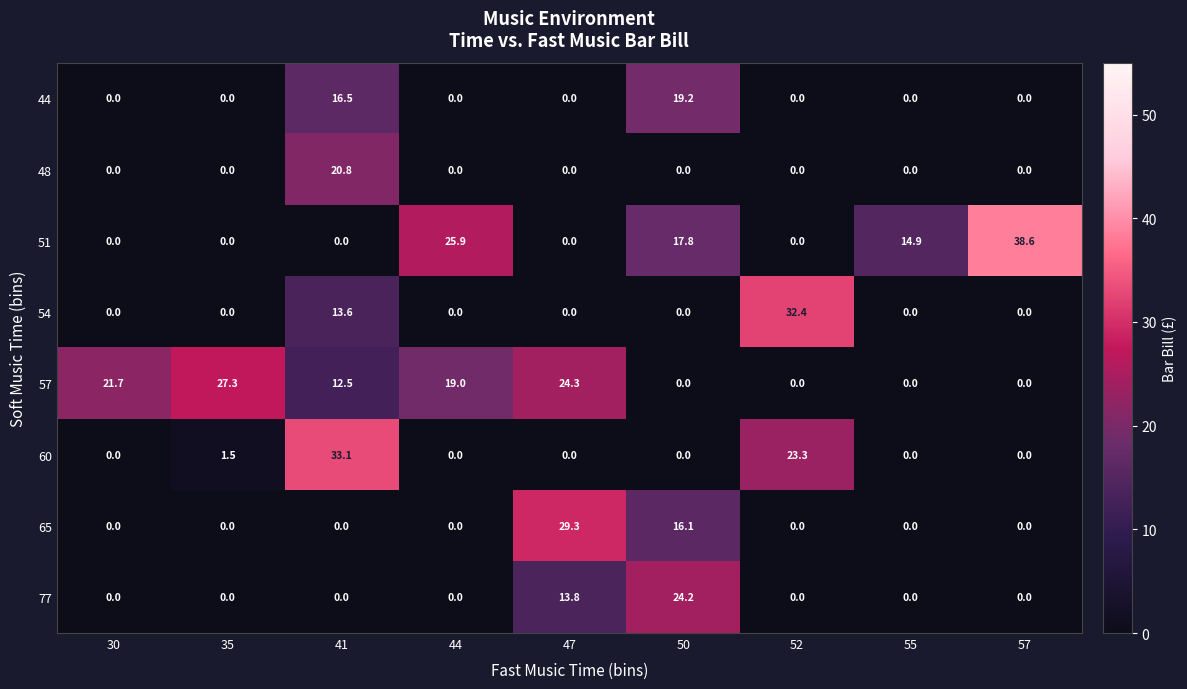

Between 30 and 55, which series saw the biggest shift?

57